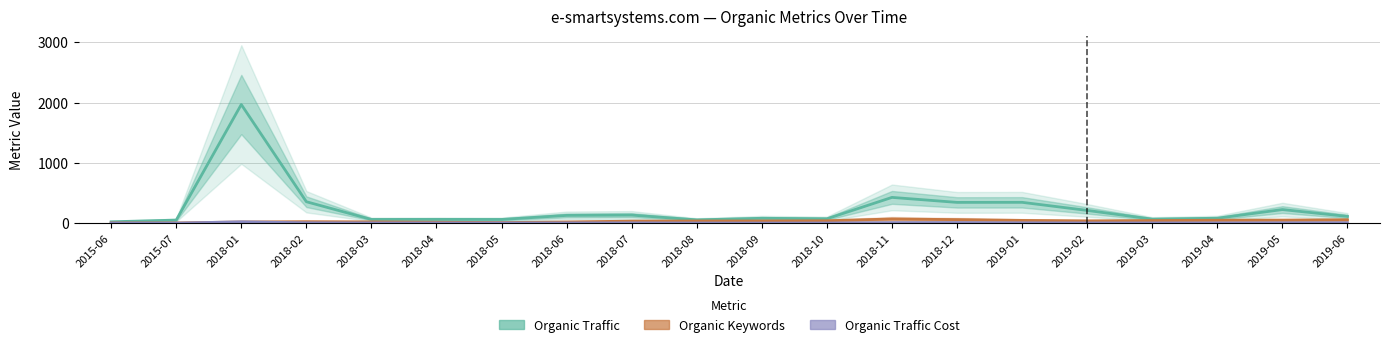

How many data points in Organic Traffic are above 111?

9